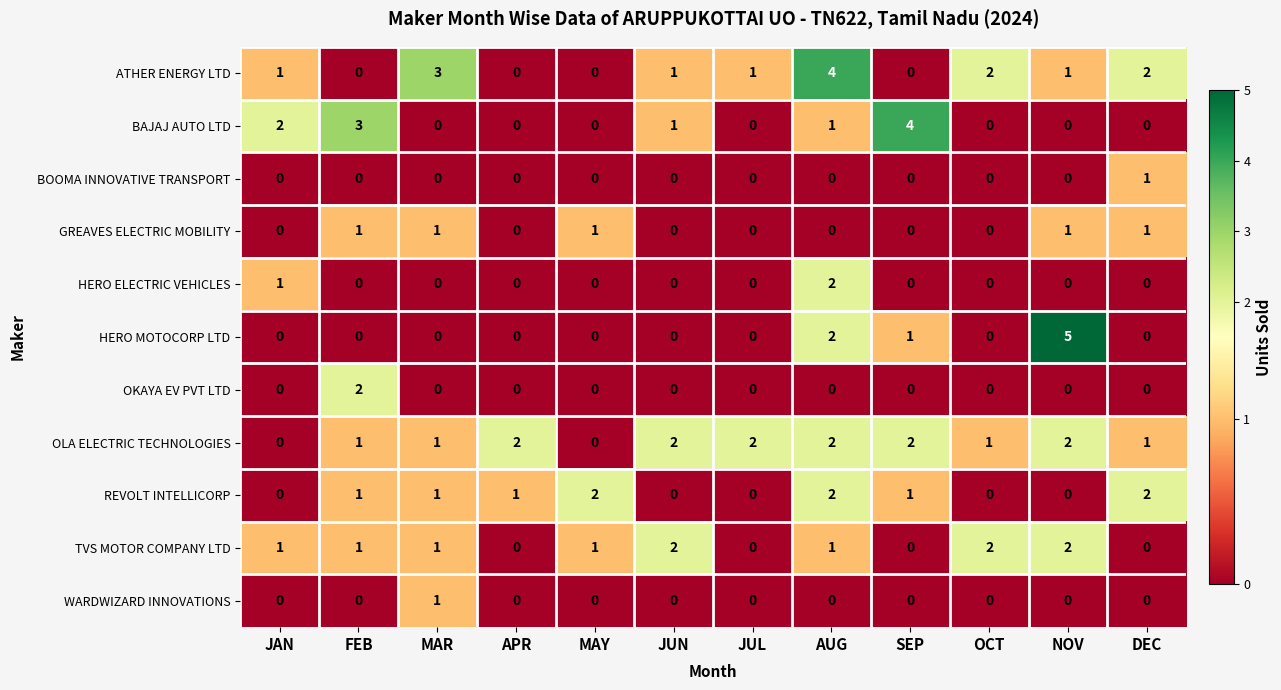

At how many categories does at least one series exceed 1?

12